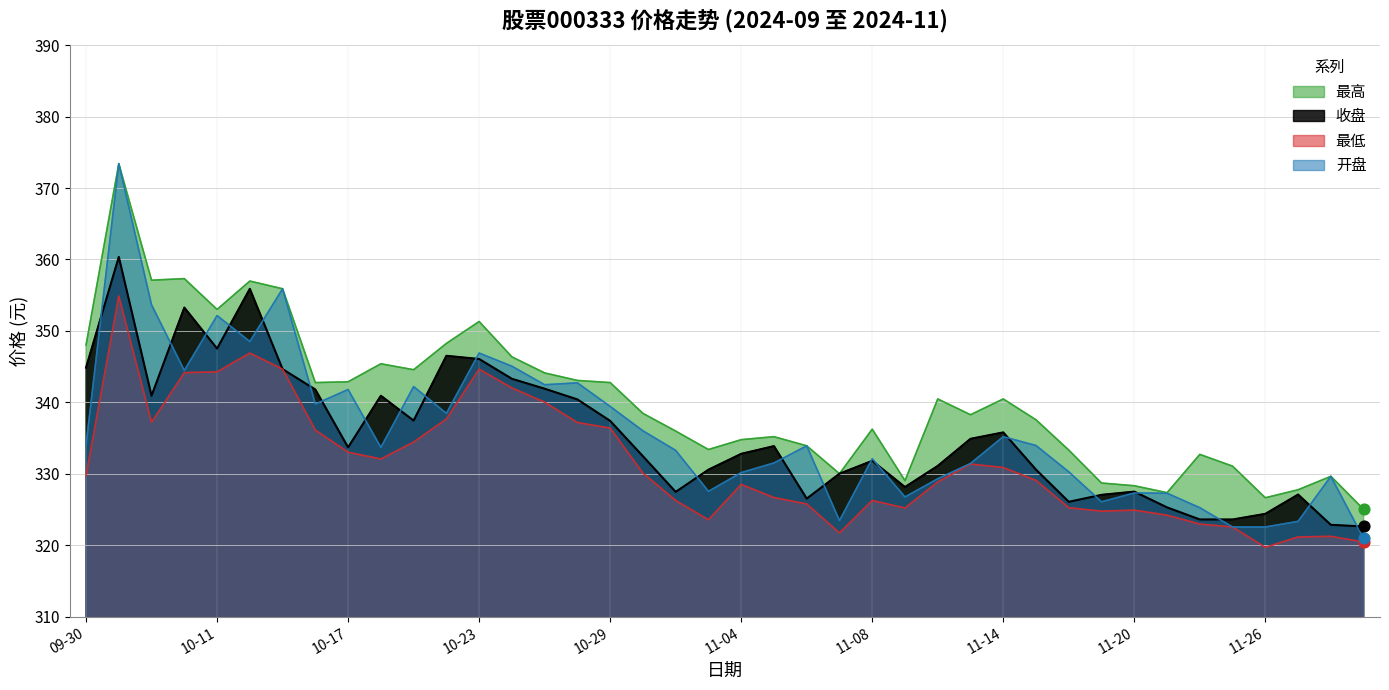

Which series has the largest total across all categories?

最高